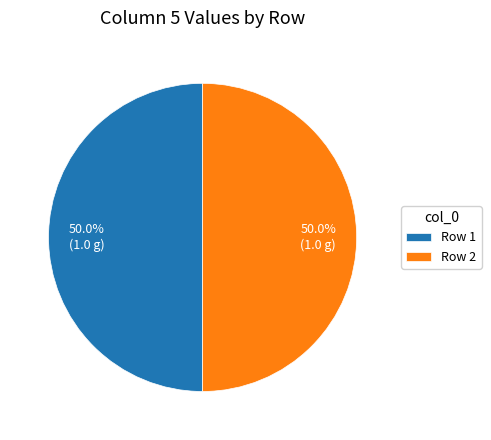

How many slices are in this pie chart?

2